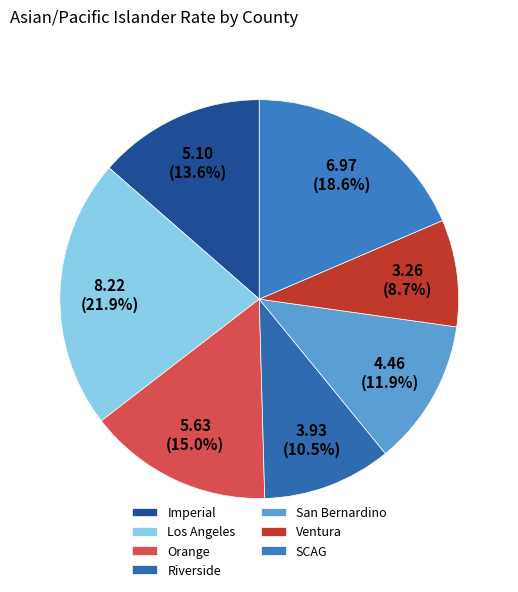

Rank the categories by value from highest to lowest.

Los Angeles, SCAG, Orange, Imperial, San Bernardino, Riverside, Ventura